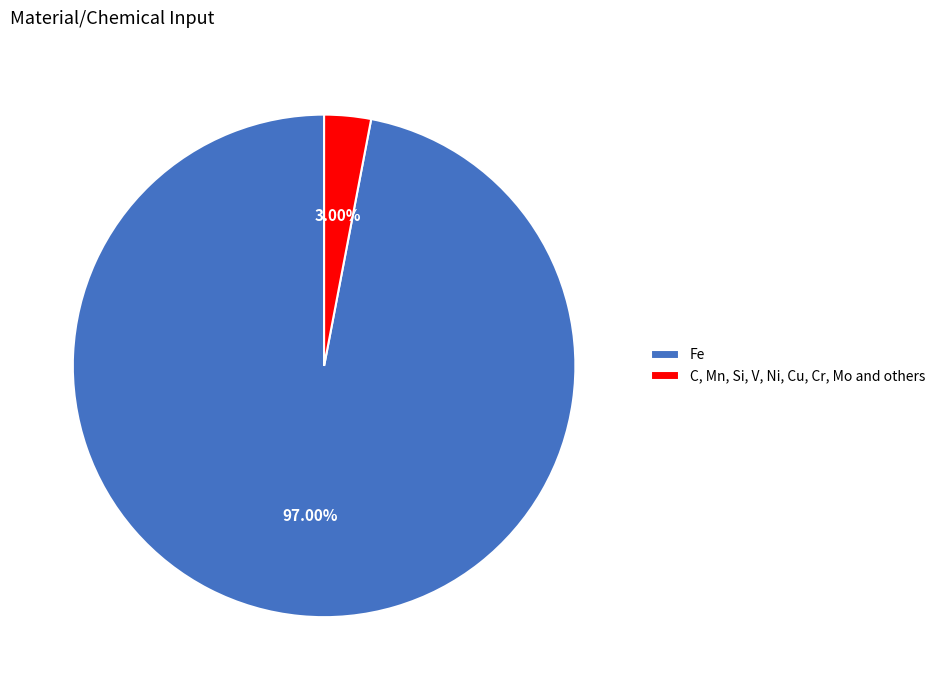

Rank the categories by value from highest to lowest.

Fe, C, Mn, Si, V, Ni, Cu, Cr, Mo and others